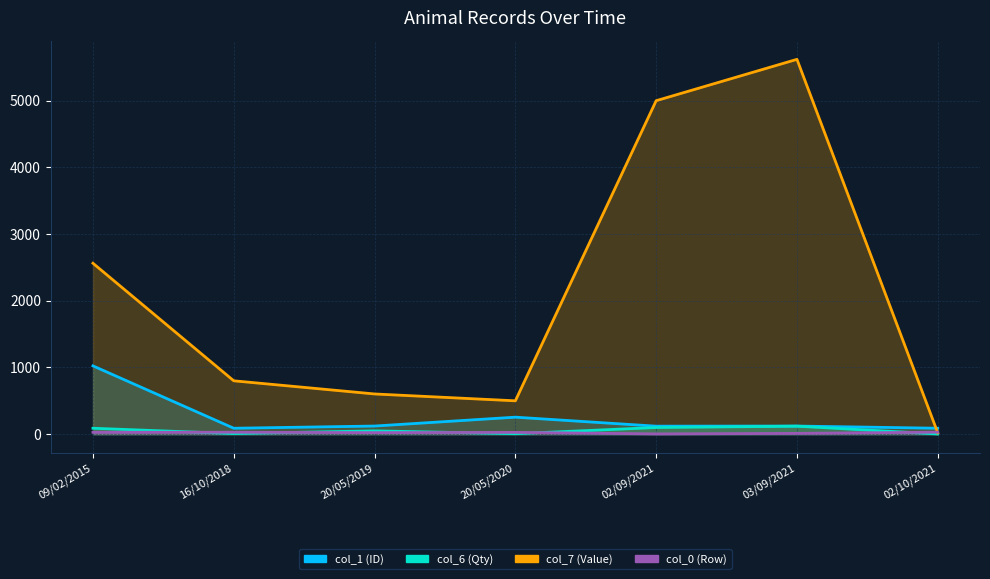

What is the total value across all series at 16/10/2018?

927.2